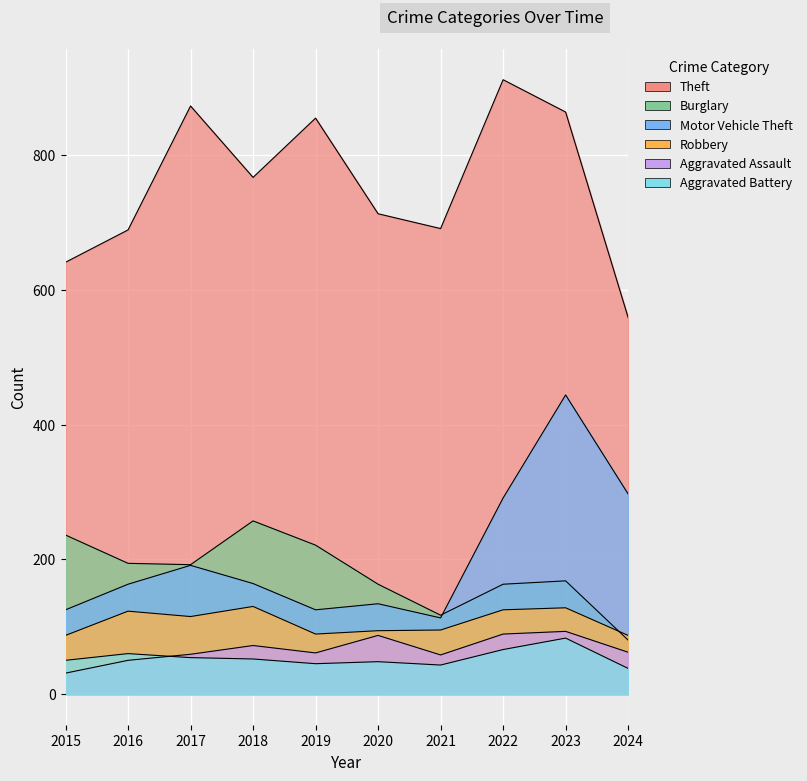

How many categories are shown in the chart?

10